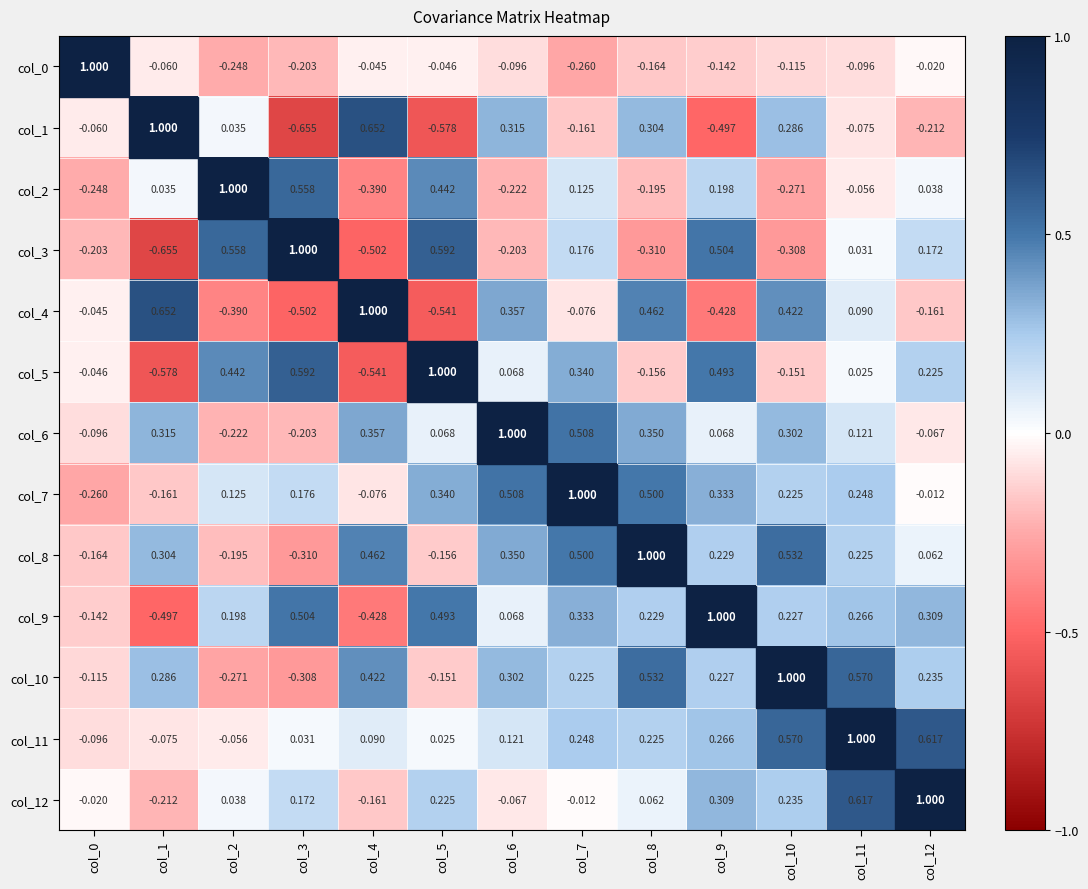

Rank the series by their maximum value, from highest to lowest.

col_2, col_4, col_7, col_8, col_5, col_6, col_9, col_11, col_12, col_0, col_1, col_3, col_10